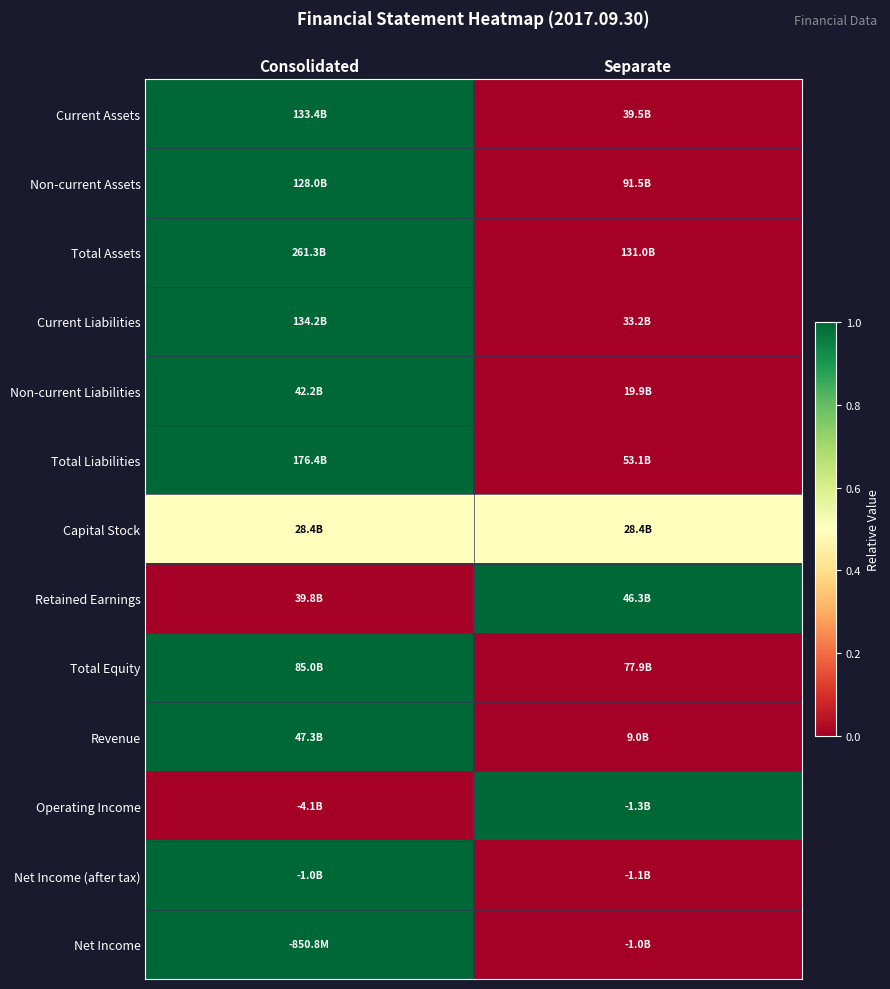

At which category is the sum across all series the highest?

Consolidated